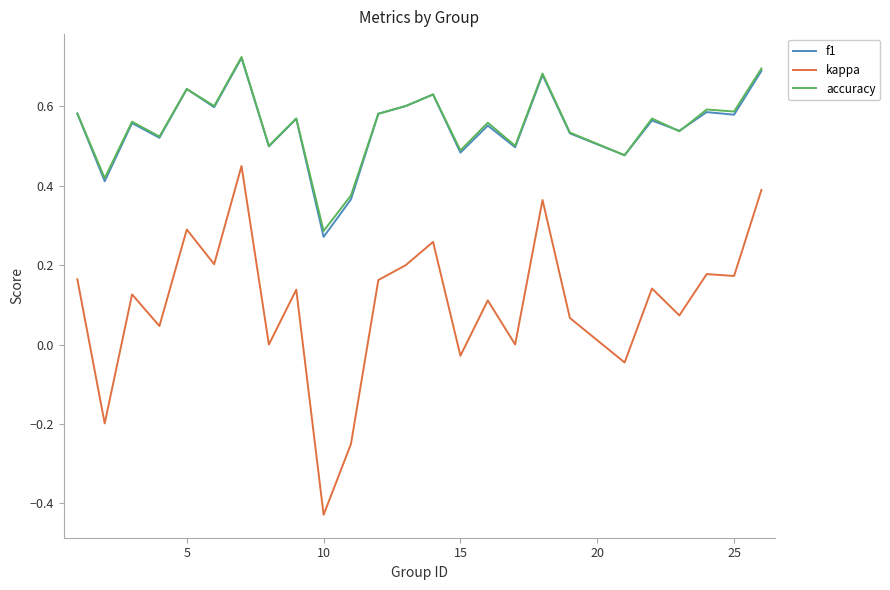

True or false: accuracy and kappa intersect in this chart.

False